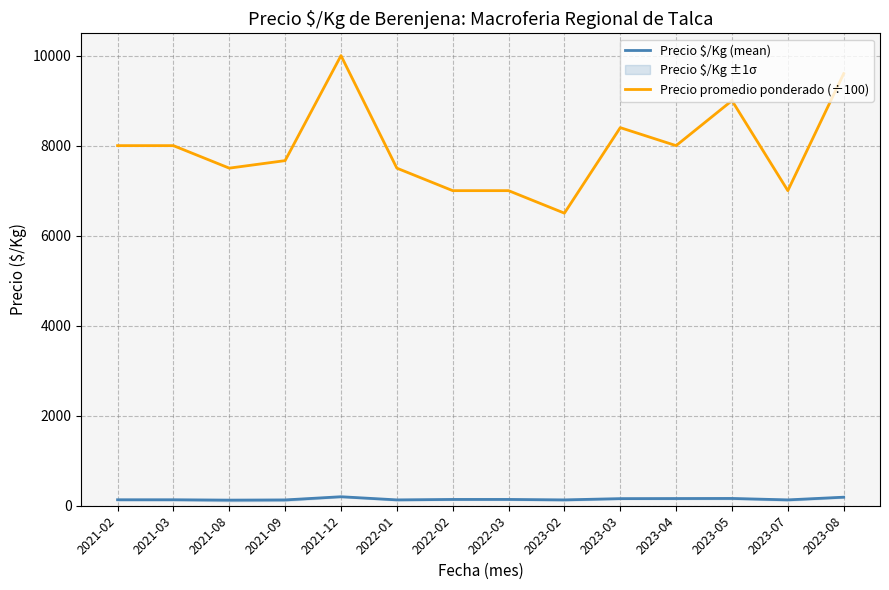

True or false: Precio $/Kg (mean) and Precio promedio ponderado (÷100) cross at least once.

False